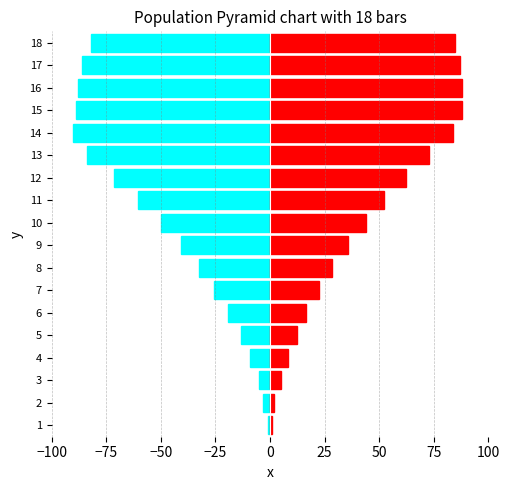

What is the minimum value shown in the chart?

-90.0